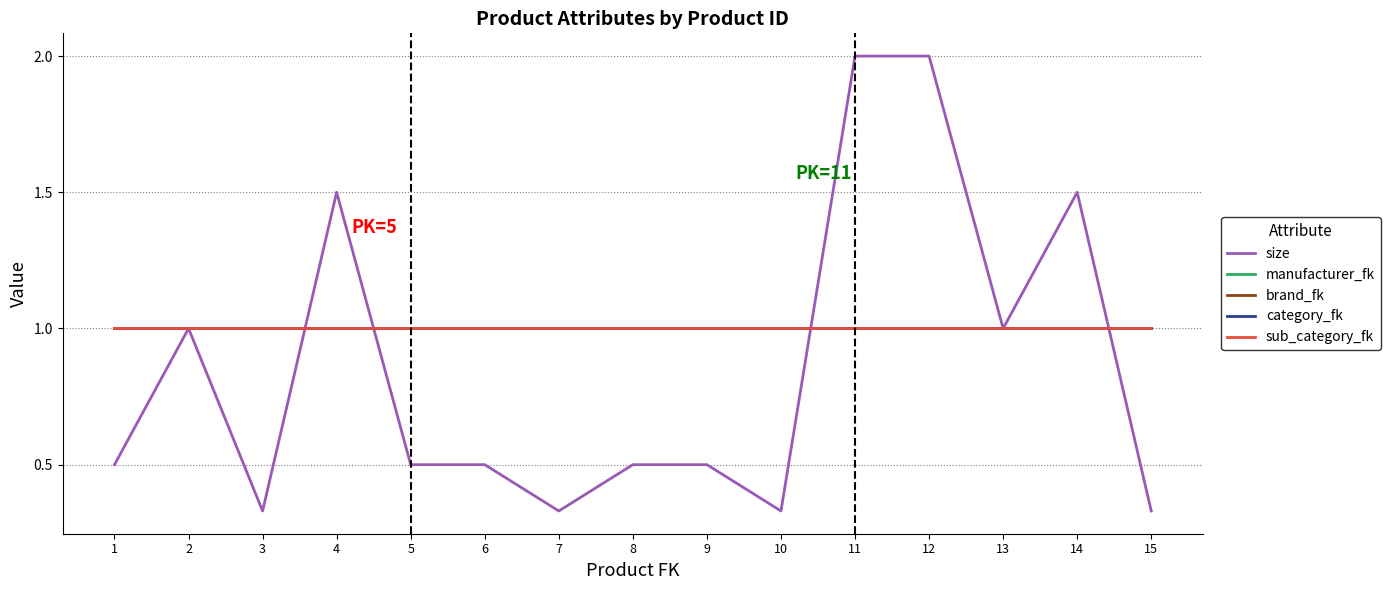

Reading left to right, transcribe all the data shown in this chart.

size: 1=0.5	2=1.0	3=0.3	4=1.5	5=0.5	6=0.5	7=0.3	8=0.5	9=0.5	10=0.3	11=2.0	12=2.0	13=1.0	14=1.5	15=0.3
manufacturer_fk: 1=1.0	2=1.0	3=1.0	4=1.0	5=1.0	6=1.0	7=1.0	8=1.0	9=1.0	10=1.0	11=1.0	12=1.0	13=1.0	14=1.0	15=1.0
brand_fk: 1=1.0	2=1.0	3=1.0	4=1.0	5=1.0	6=1.0	7=1.0	8=1.0	9=1.0	10=1.0	11=1.0	12=1.0	13=1.0	14=1.0	15=1.0
category_fk: 1=1.0	2=1.0	3=1.0	4=1.0	5=1.0	6=1.0	7=1.0	8=1.0	9=1.0	10=1.0	11=1.0	12=1.0	13=1.0	14=1.0	15=1.0
sub_category_fk: 1=1.0	2=1.0	3=1.0	4=1.0	5=1.0	6=1.0	7=1.0	8=1.0	9=1.0	10=1.0	11=1.0	12=1.0	13=1.0	14=1.0	15=1.0